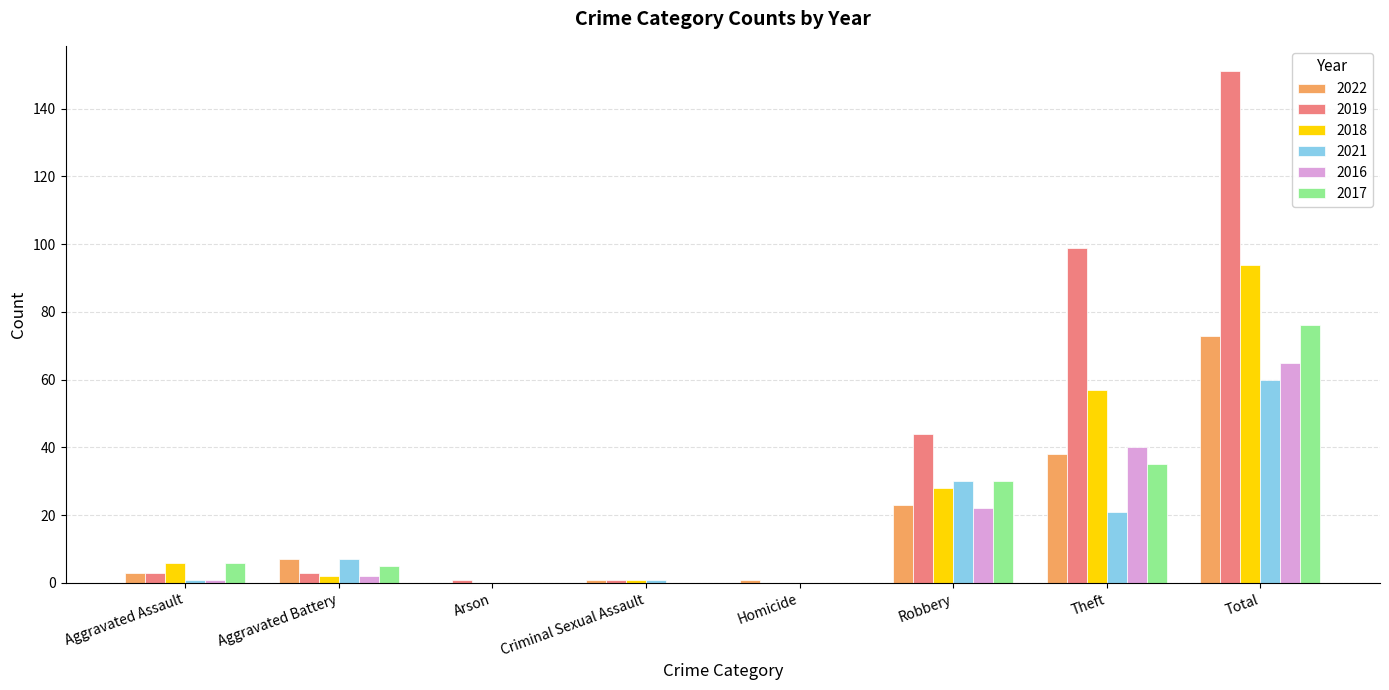

Which series has the largest range (max minus min)?

2019